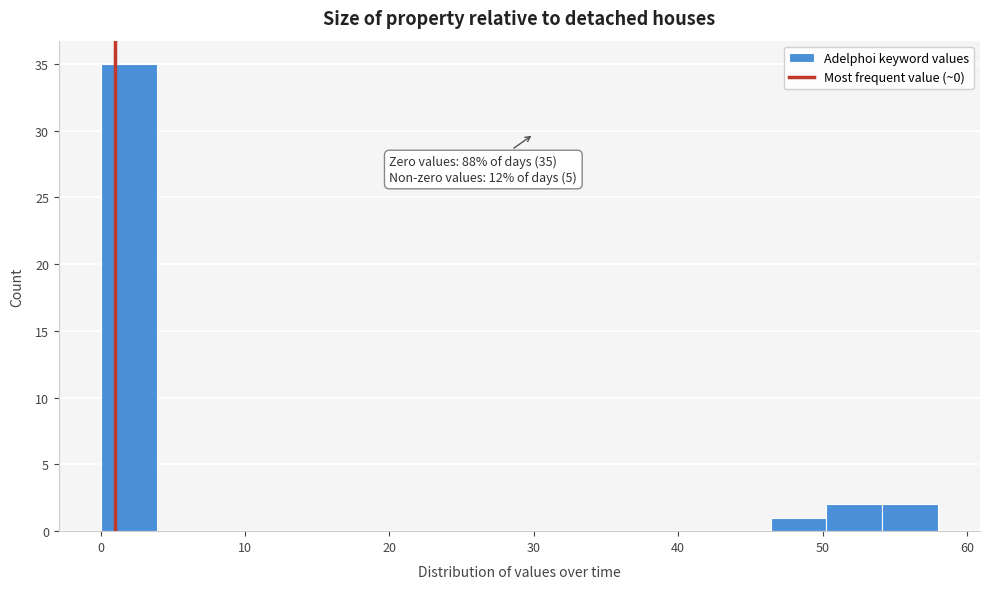

Read against the x-axis, roughly where is the centre of the tallest bar?

2